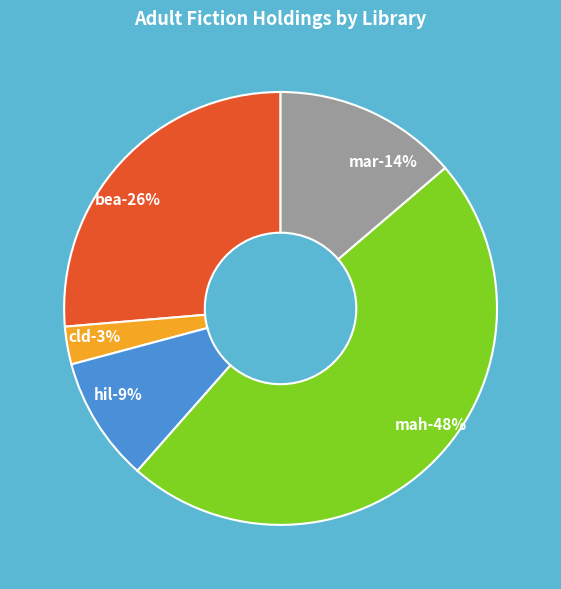

To the nearest percent, what portion does mar represent?

14%